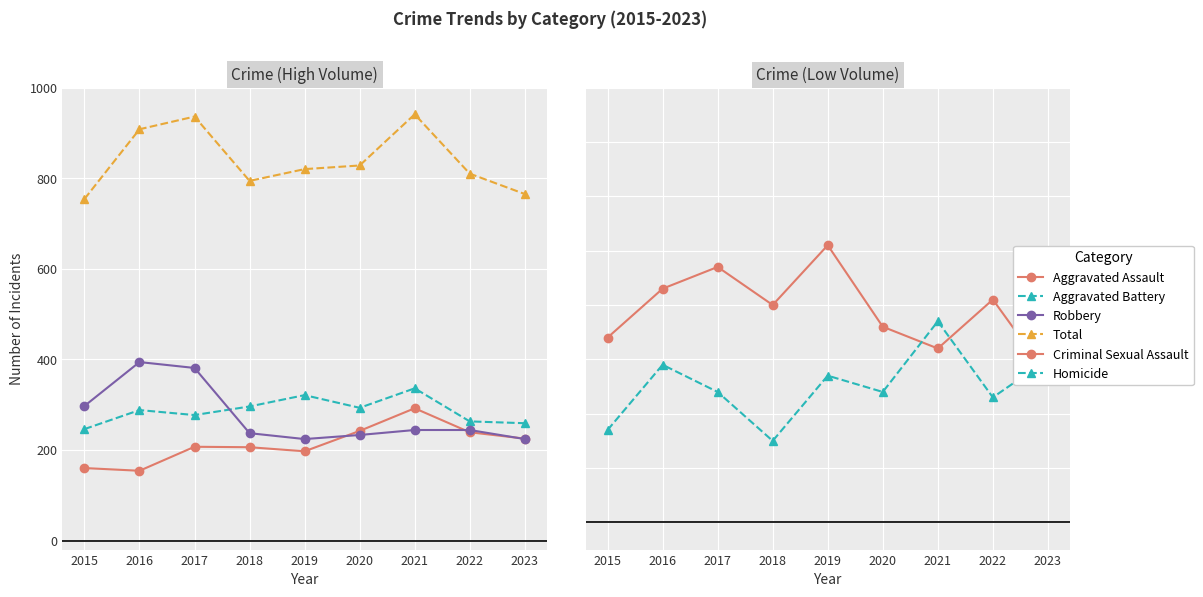

True or false: Aggravated Battery and Homicide intersect in this chart.

False